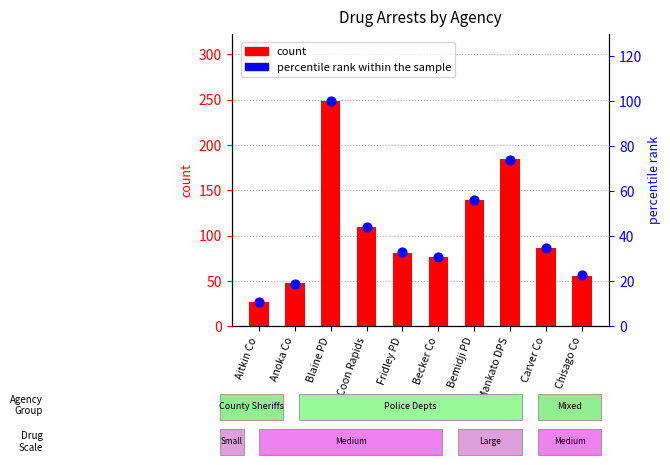

Which series reaches the maximum Y coordinate?

Total